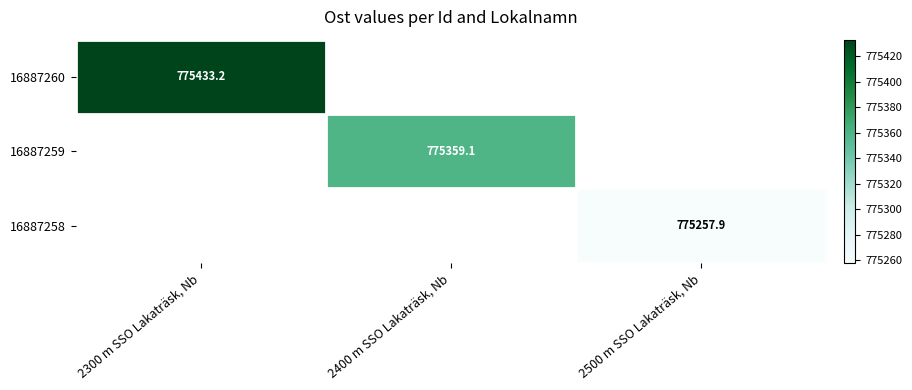

Which category has the lowest value in the 16887260 series?

2300 m SSO Lakaträsk, Nb